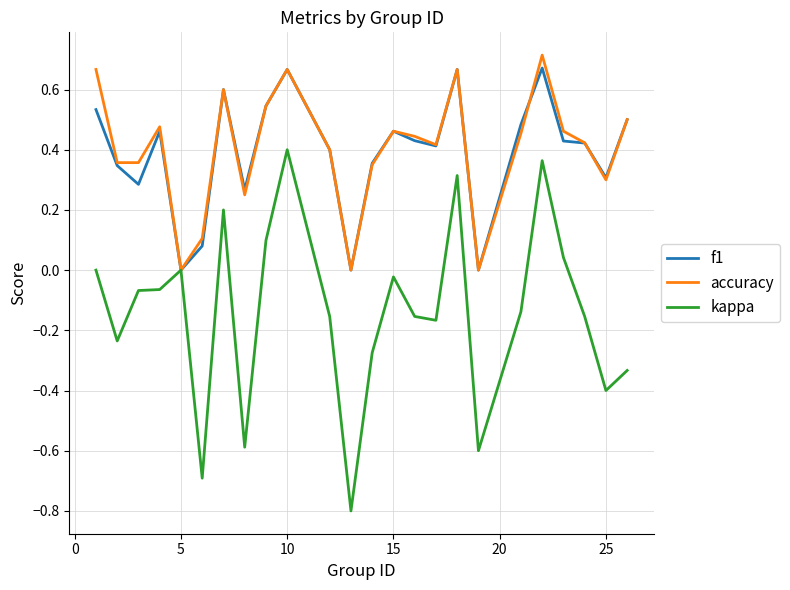

Count the f1 values in the range 0 to 1.

24